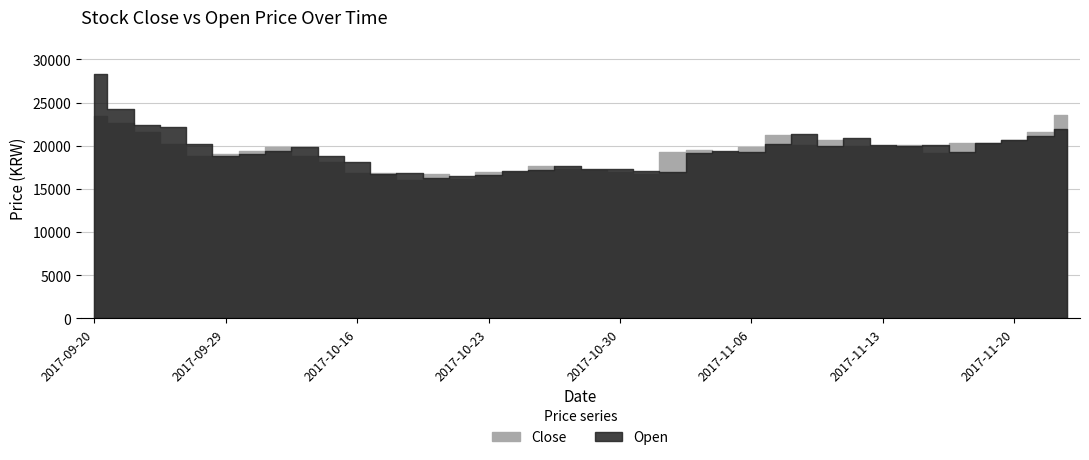

At which category does the chart reach its minimum across all series?

2017-10-18